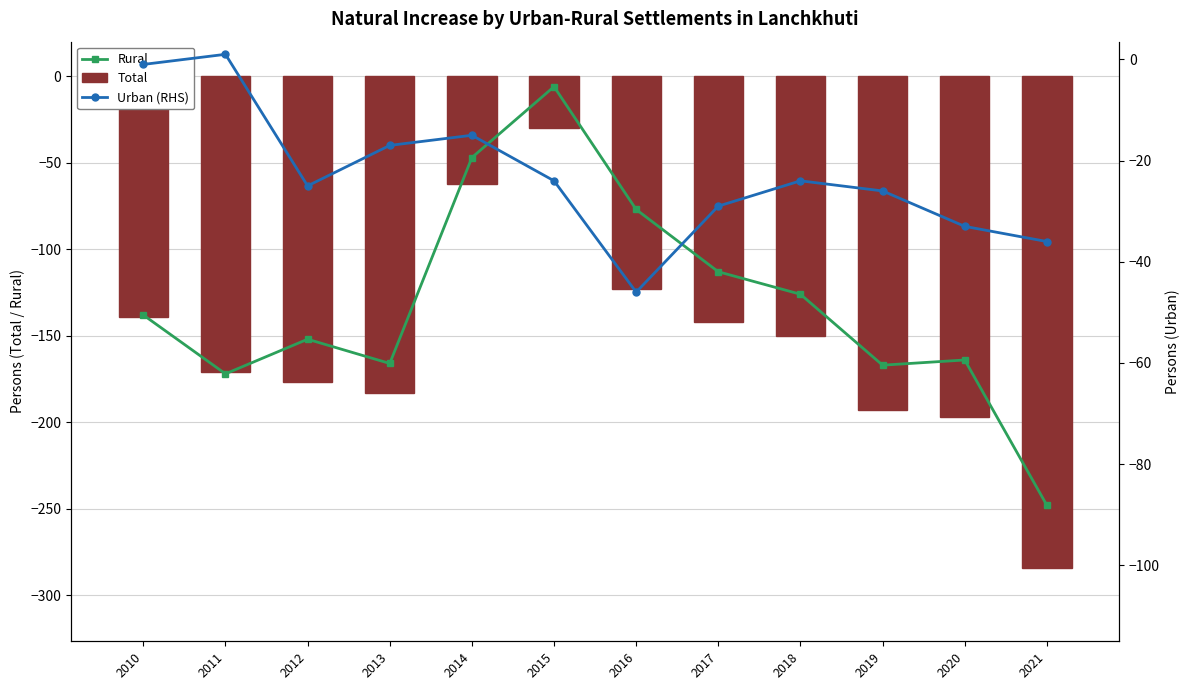

Reading right to left, what are all the values shown in this chart?

Rural: -248	-164	-167	-126	-113	-77	-6	-47	-166	-152	-172	-138
Total: -284	-197	-193	-150	-142	-123	-30	-62	-183	-177	-171	-139
Urban (RHS): -36	-33	-26	-24	-29	-46	-24	-15	-17	-25	1	-1